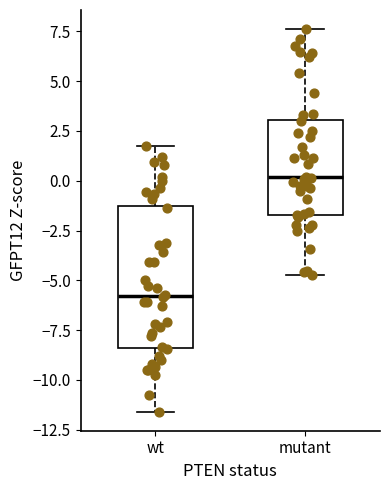

Comparing the boxes themselves (not the whiskers), which one is the tallest?

wt